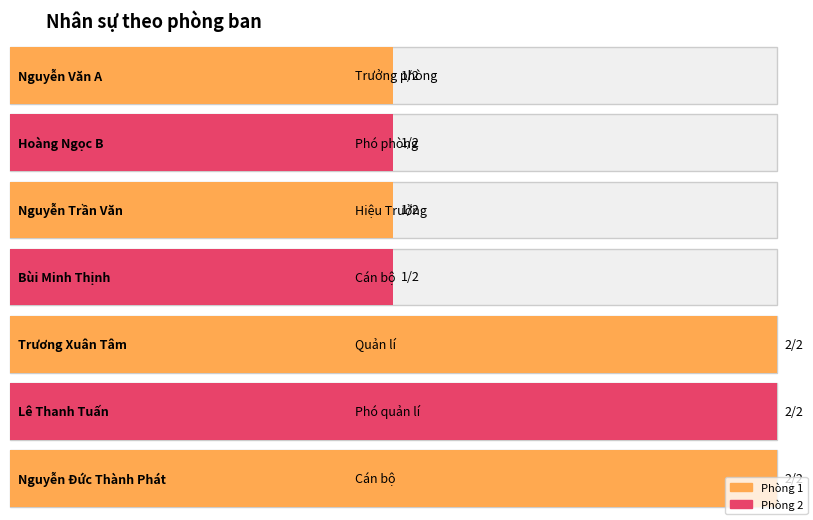

Which label corresponds to the smallest value in the chart?

Nguyễn Văn A